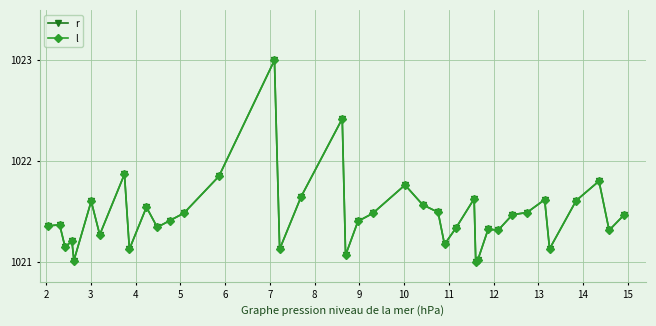

Does the chart have visible grid lines?

Yes